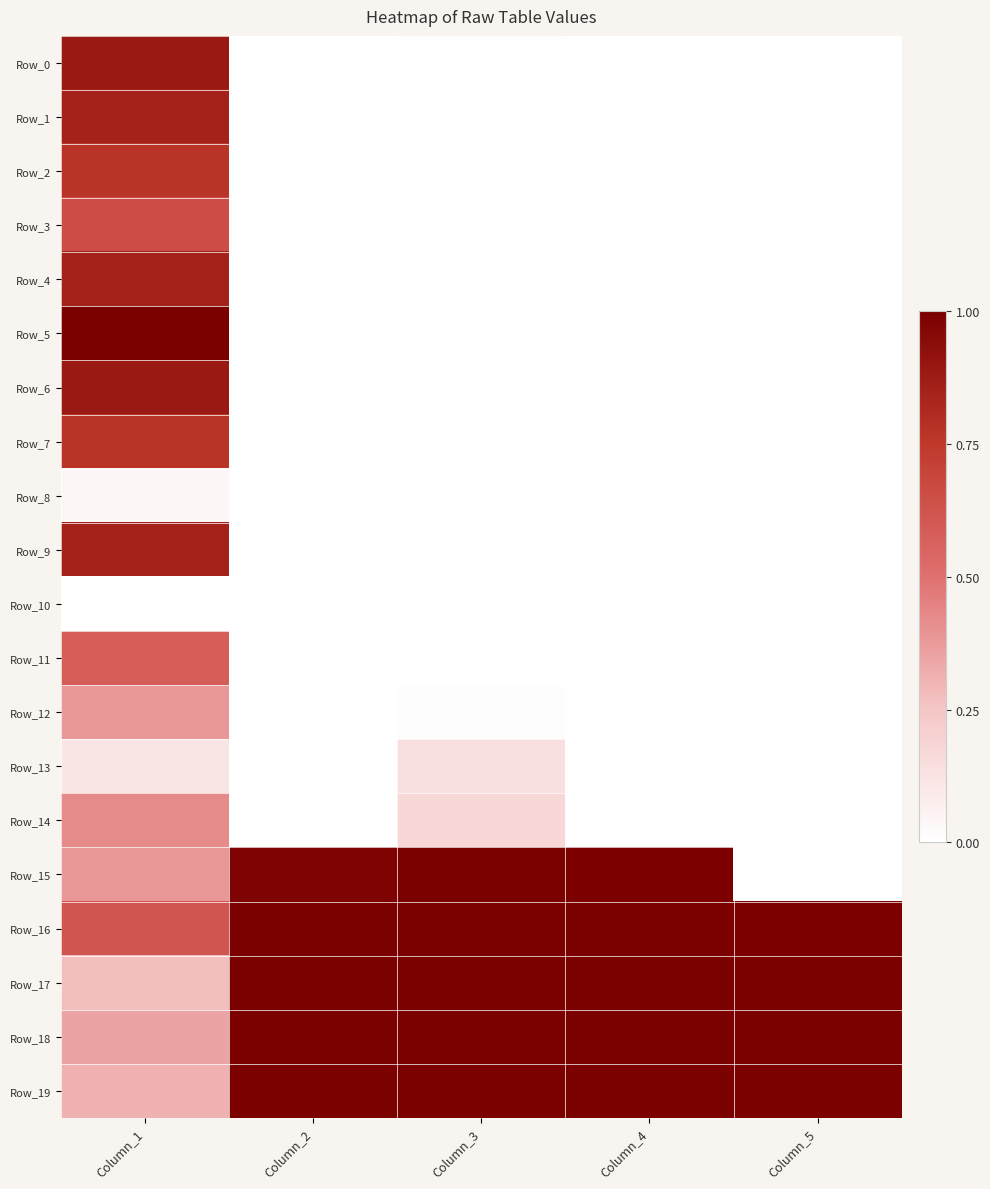

Reading left to right, extract all data points from this chart.

Row_0: Column_1=0.9	Column_2=0.0	Column_3=0.0	Column_4=0.0	Column_5=0.0
Row_1: Column_1=0.8	Column_2=0.0	Column_3=0.0	Column_4=0.0	Column_5=0.0
Row_2: Column_1=0.8	Column_2=0.0	Column_3=0.0	Column_4=0.0	Column_5=0.0
Row_3: Column_1=0.7	Column_2=0.0	Column_3=0.0	Column_4=0.0	Column_5=0.0
Row_4: Column_1=0.8	Column_2=0.0	Column_3=0.0	Column_4=0.0	Column_5=0.0
Row_5: Column_1=1.0	Column_2=0.0	Column_3=0.0	Column_4=0.0	Column_5=0.0
Row_6: Column_1=0.9	Column_2=0.0	Column_3=0.0	Column_4=0.0	Column_5=0.0
Row_7: Column_1=0.8	Column_2=0.0	Column_3=0.0	Column_4=0.0	Column_5=0.0
Row_8: Column_1=0.0	Column_2=0.0	Column_3=0.0	Column_4=0.0	Column_5=0.0
Row_9: Column_1=0.8	Column_2=0.0	Column_3=0.0	Column_4=0.0	Column_5=0.0
Row_10: Column_1=0.0	Column_2=0.0	Column_3=0.0	Column_4=0.0	Column_5=0.0
Row_11: Column_1=0.6	Column_2=0.0	Column_3=0.0	Column_4=0.0	Column_5=0.0
Row_12: Column_1=0.4	Column_2=0.0	Column_3=0.0	Column_4=0.0	Column_5=0.0
Row_13: Column_1=0.1	Column_2=0.0	Column_3=0.1	Column_4=0.0	Column_5=0.0
Row_14: Column_1=0.4	Column_2=0.0	Column_3=0.2	Column_4=0.0	Column_5=0.0
Row_15: Column_1=0.4	Column_2=1.0	Column_3=1.0	Column_4=1.0	Column_5=0.0
Row_16: Column_1=0.6	Column_2=1.0	Column_3=1.0	Column_4=1.0	Column_5=1.0
Row_17: Column_1=0.3	Column_2=1.0	Column_3=1.0	Column_4=1.0	Column_5=1.0
Row_18: Column_1=0.3	Column_2=1.0	Column_3=1.0	Column_4=1.0	Column_5=1.0
Row_19: Column_1=0.3	Column_2=1.0	Column_3=1.0	Column_4=1.0	Column_5=1.0